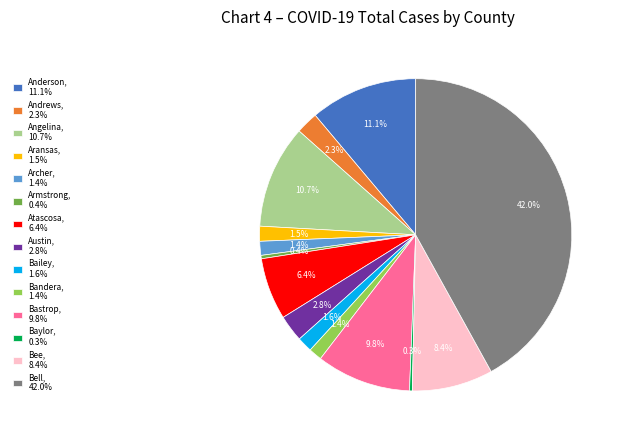

What is the largest slice in the pie chart?

Bell